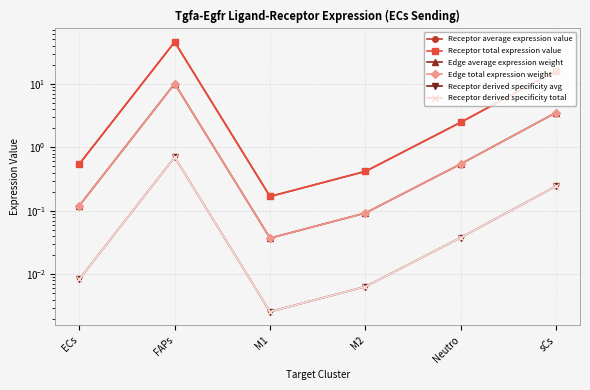

What position from the right is sCs?

1